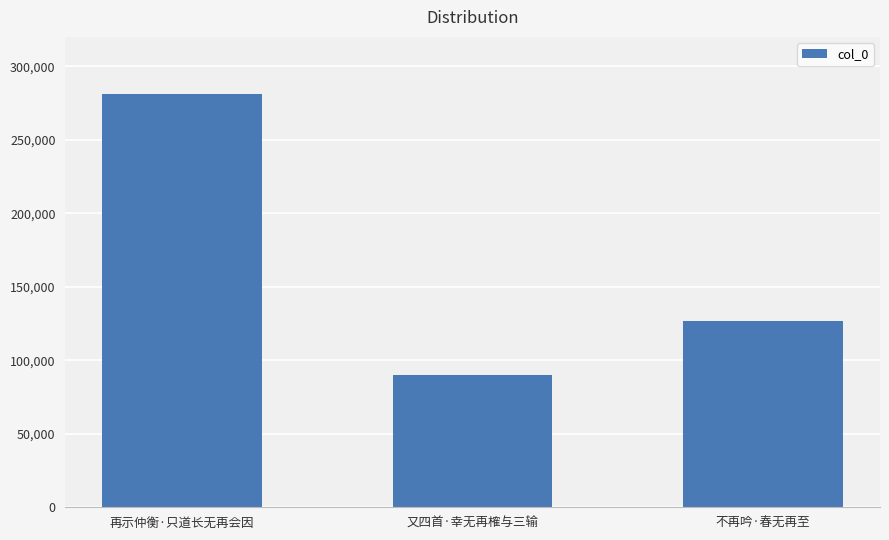

What is the smallest value displayed?

90197